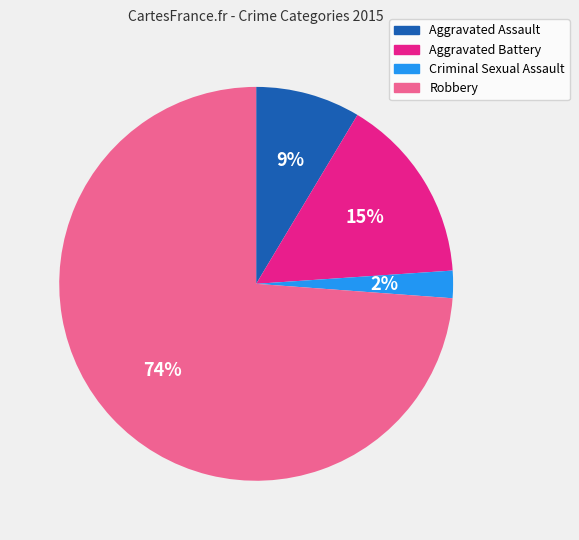

To the nearest percent, what is the difference between the largest and smallest slice percentages?

72%